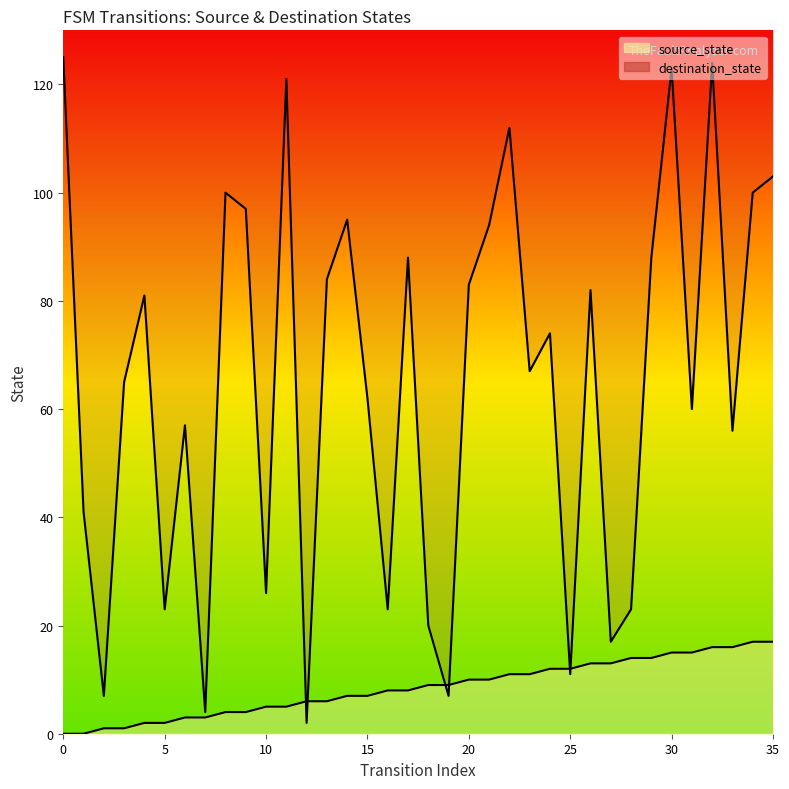

What is the value of the destination_state point at the 20th from the left?

7